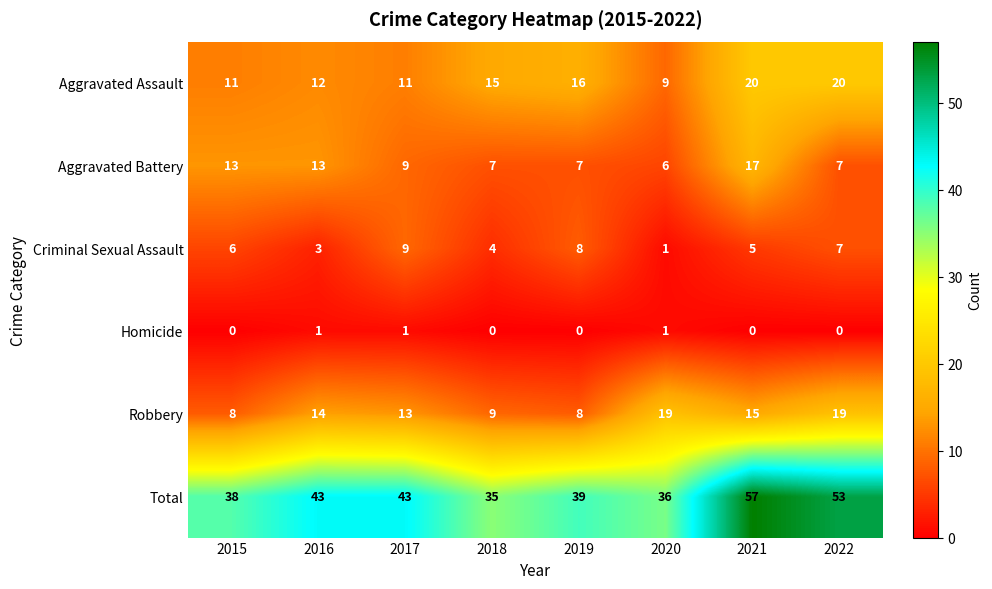

What is the spread (max minus min) of values at 2022?

53